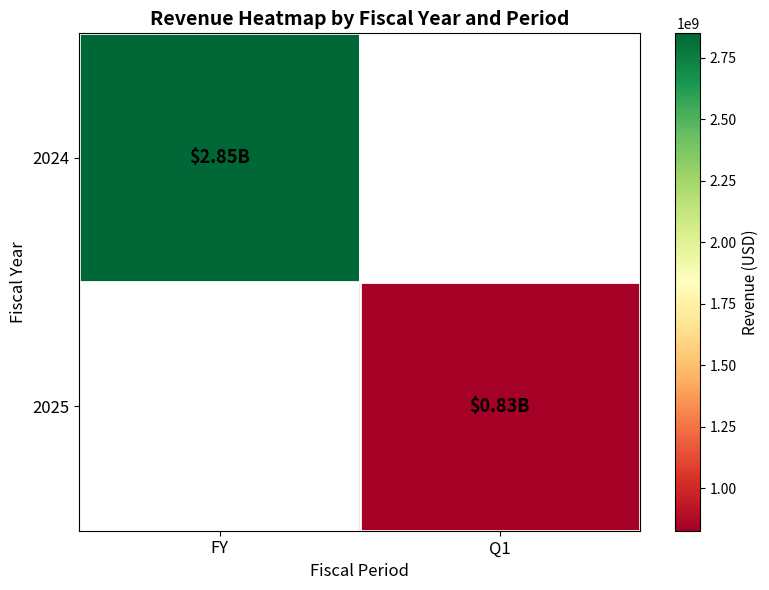

The value of 2025 at Q1 is 826629000.0. True or false?

True